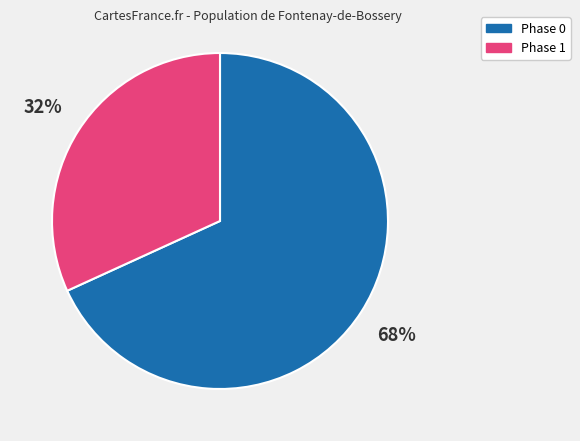

To the nearest percent, what is the difference between the largest and smallest slice percentages?

36%